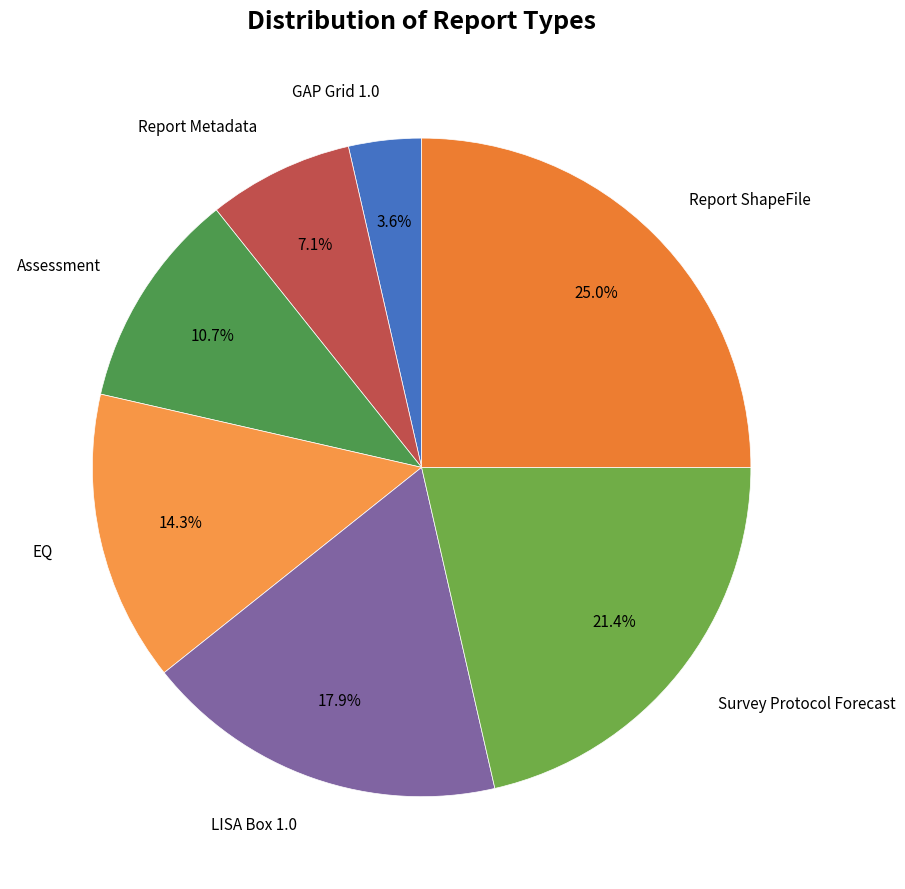

Which slice is the smallest?

GAP Grid 1.0